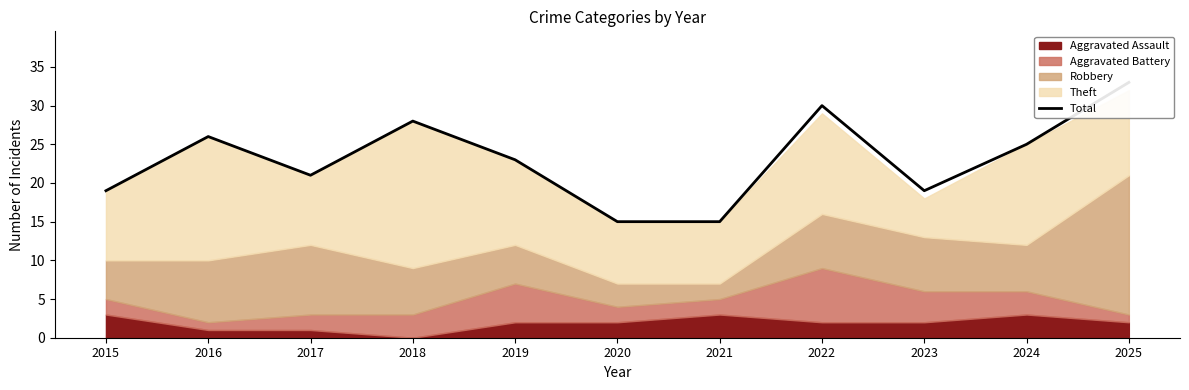

What is the change in value from 2020 to 2024?

+10